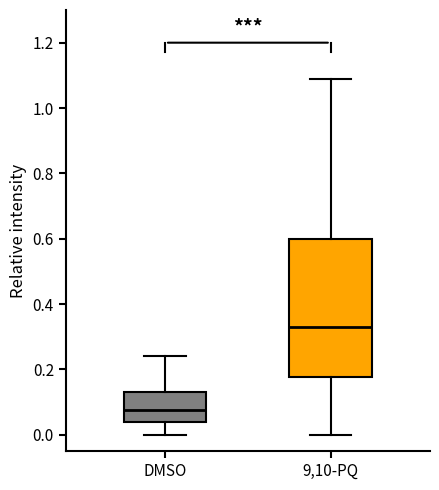

Comparing the boxes themselves (not the whiskers), which one is the tallest?

9,10-PQ